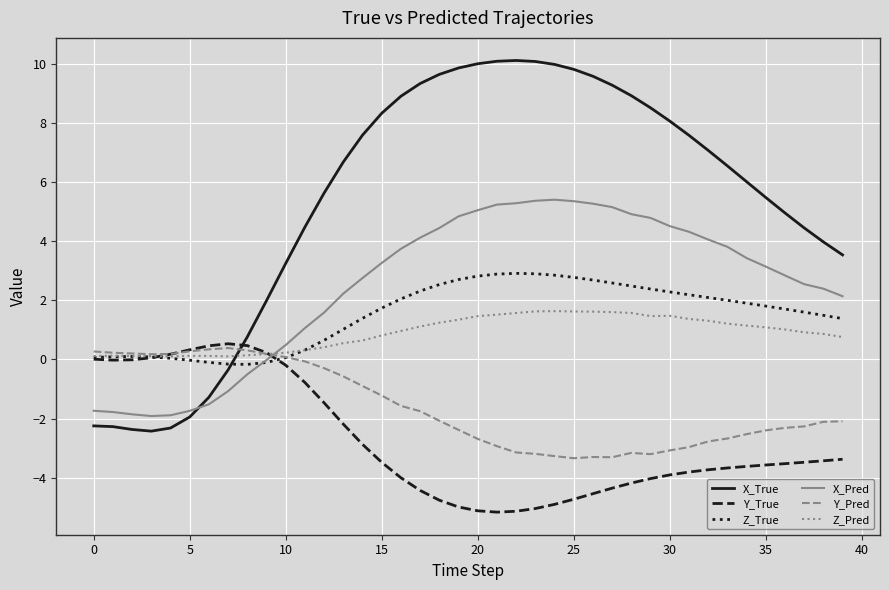

How many times do Z_True and X_True cross each other?

1